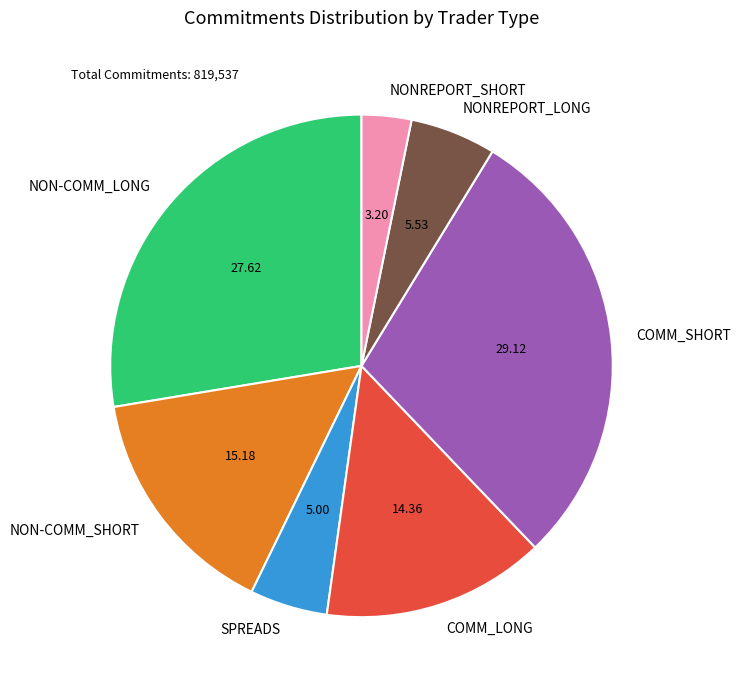

What is the largest slice in the pie chart?

COMM_SHORT